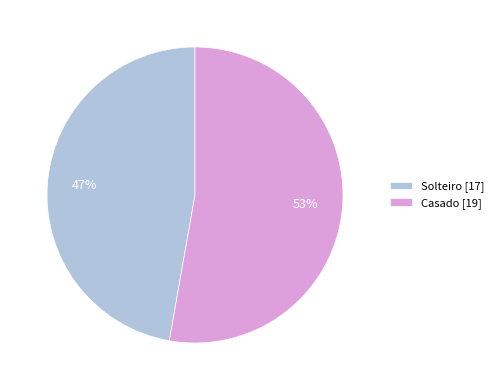

Combined, do Casado [19] and Solteiro [17] account for over 50%?

Yes